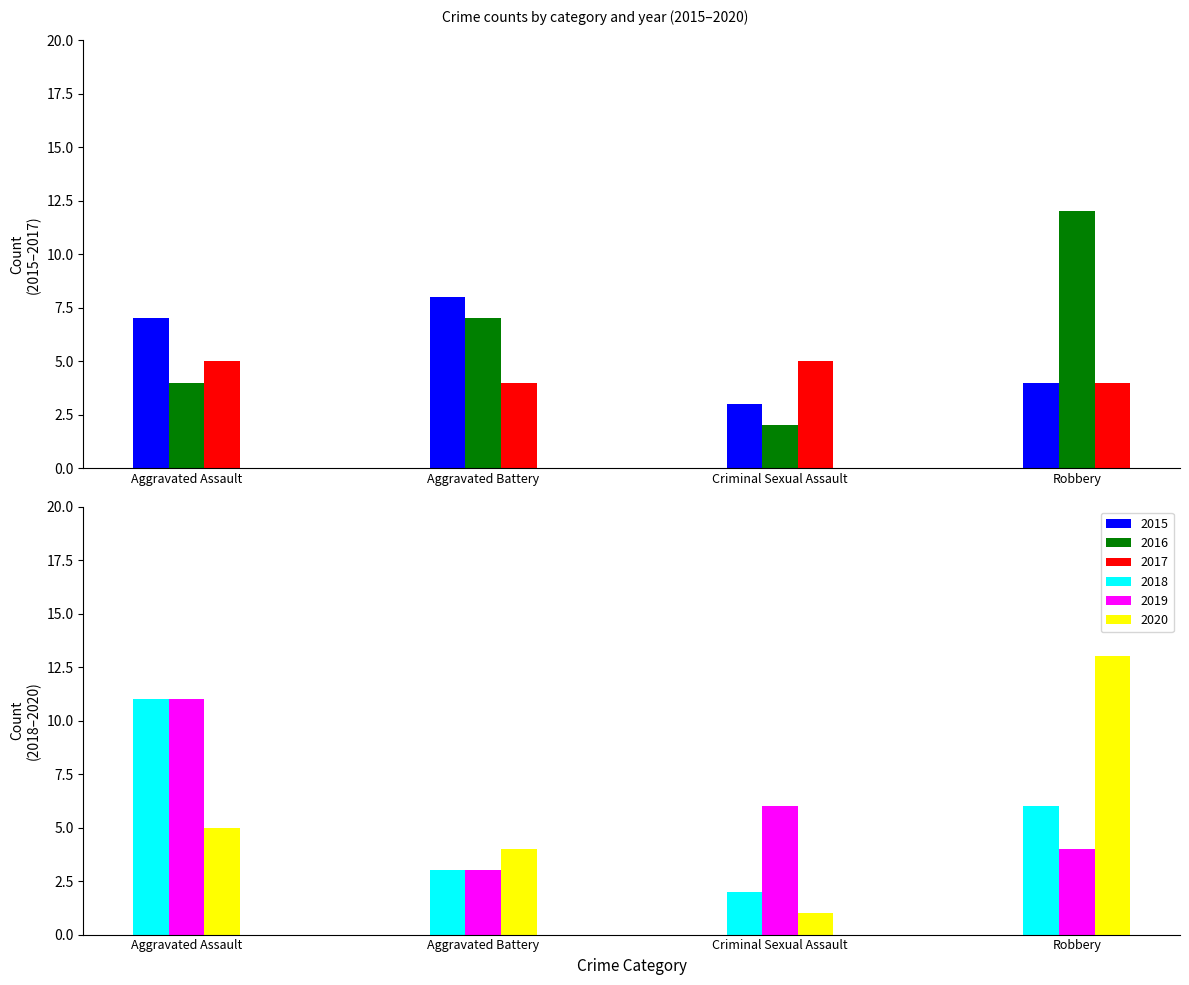

Rank the categories by 2015 value from lowest to highest.

Criminal Sexual Assault, Robbery, Aggravated Assault, Aggravated Battery